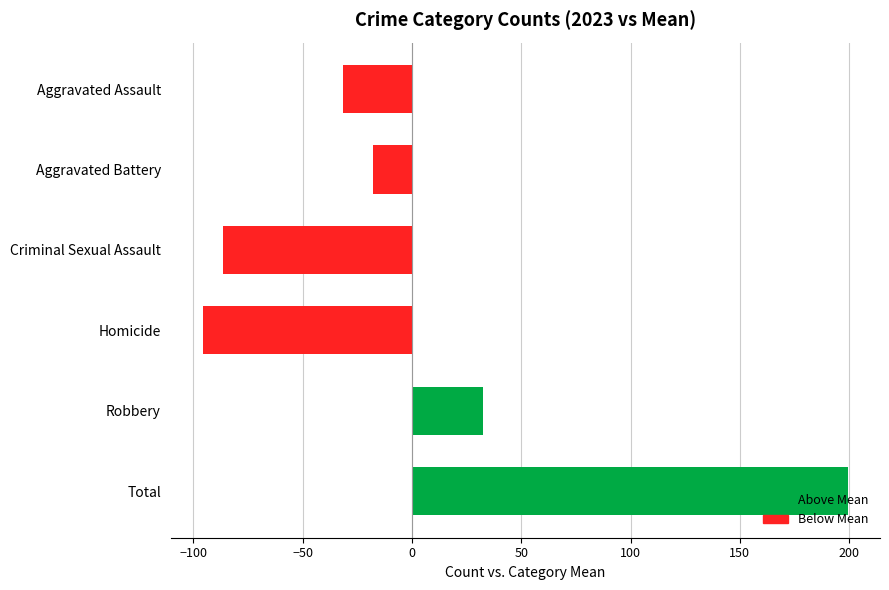

The value at Total is 339.7. True or false?

False